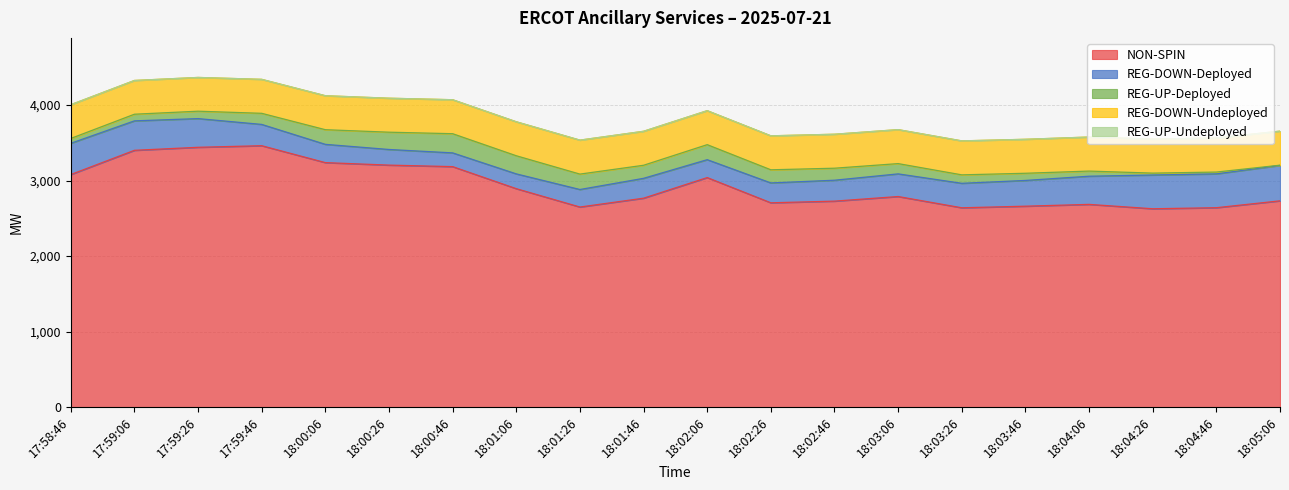

What is the label of the 15th point from the right?

18:00:26